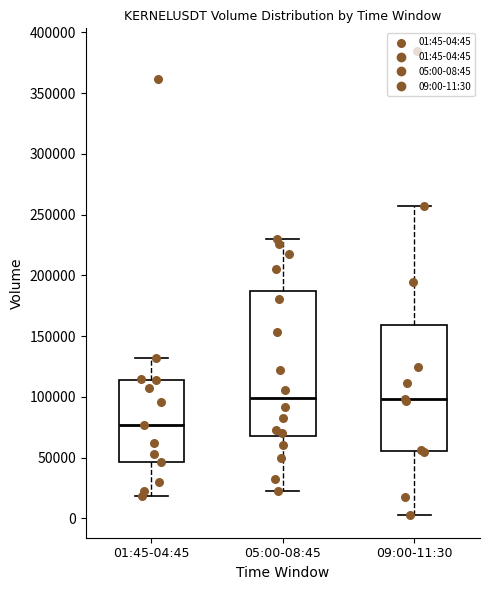

Which box is the tallest, from its lower edge to its upper edge?

05:00-08:45